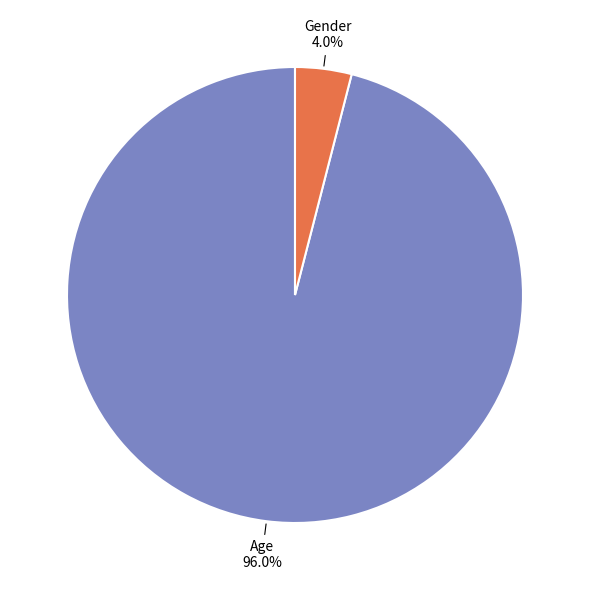

How many slices are in this pie chart?

2